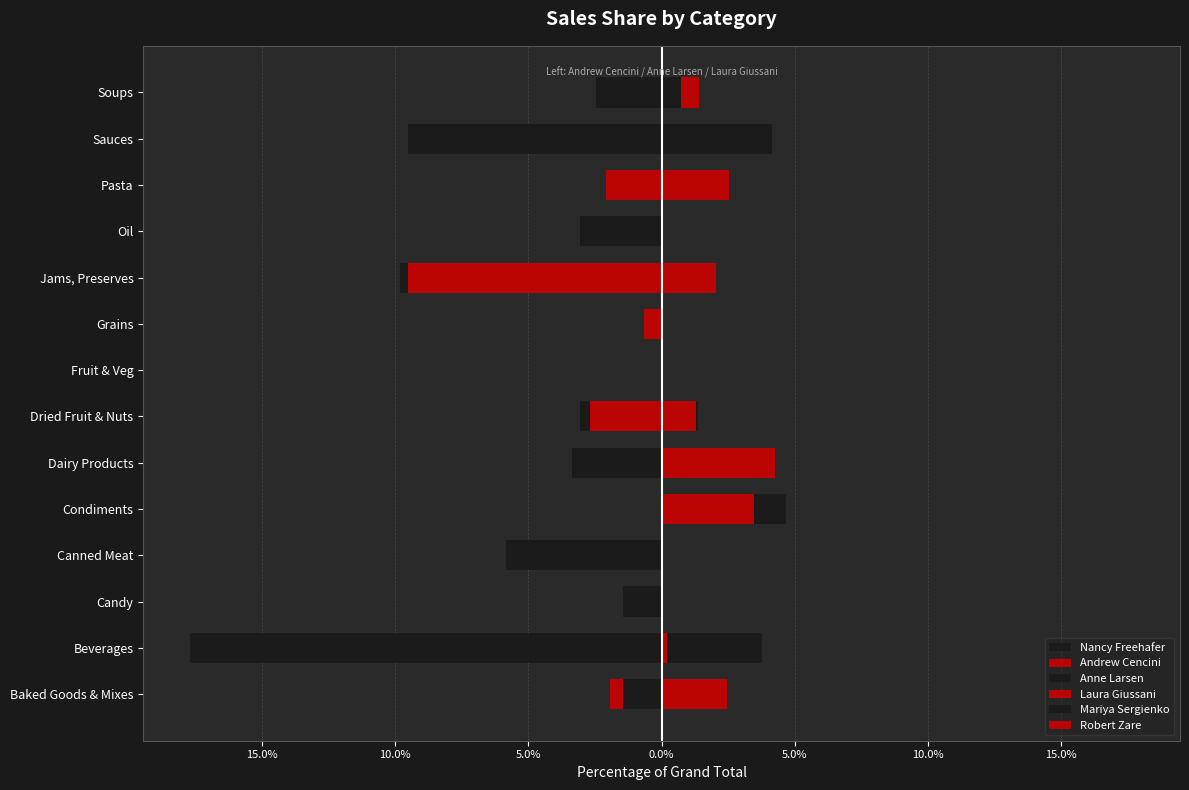

Which series has the widest spread of values?

Nancy Freehafer